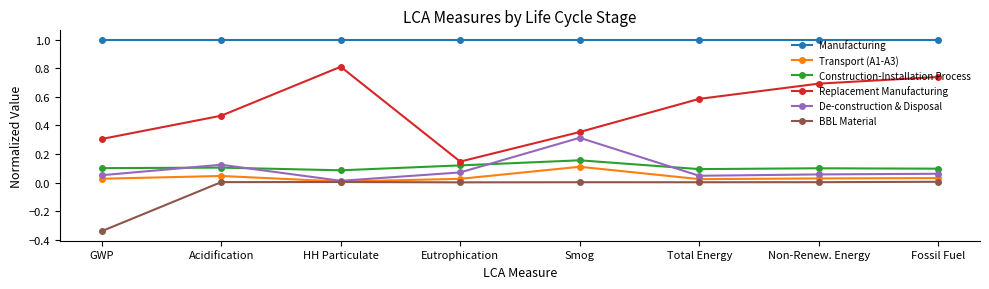

Is the value of Transport (A1-A3) at Non-Renew. Energy greater than the value of Construction-Installation Process at GWP?

No